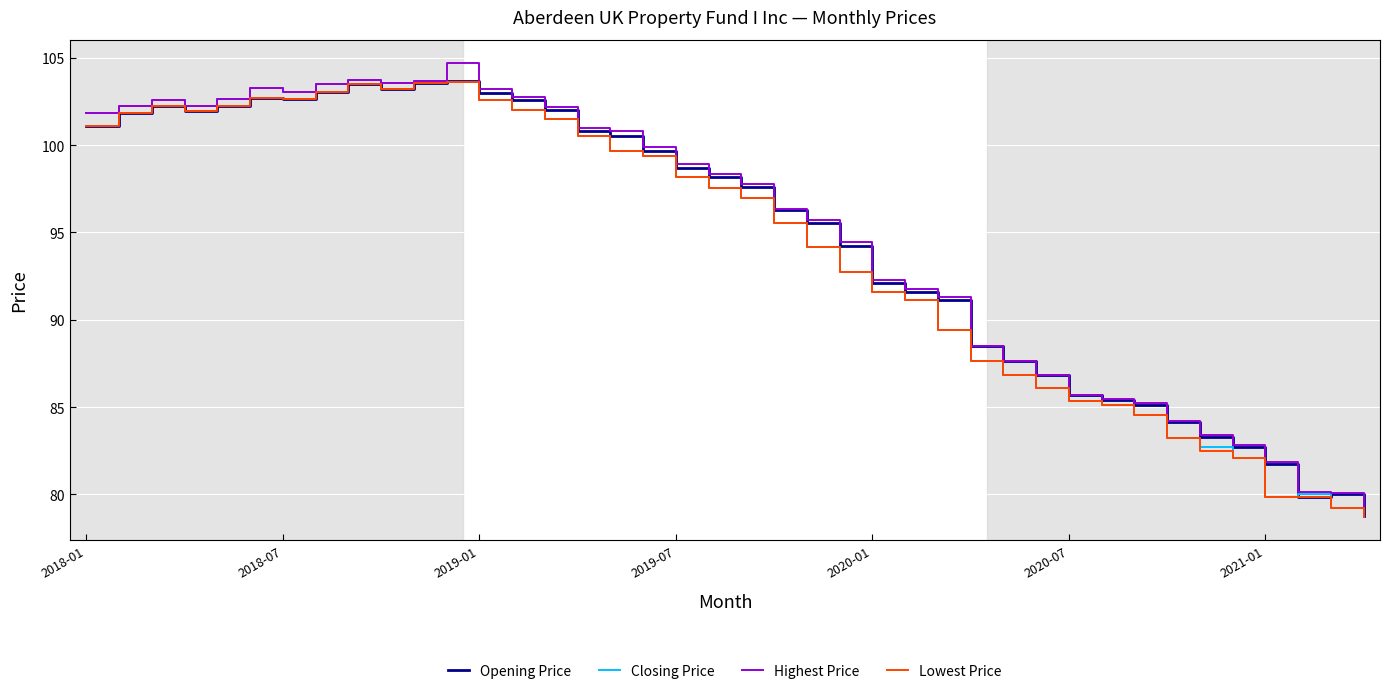

What is the minimum value shown in the chart?

78.7